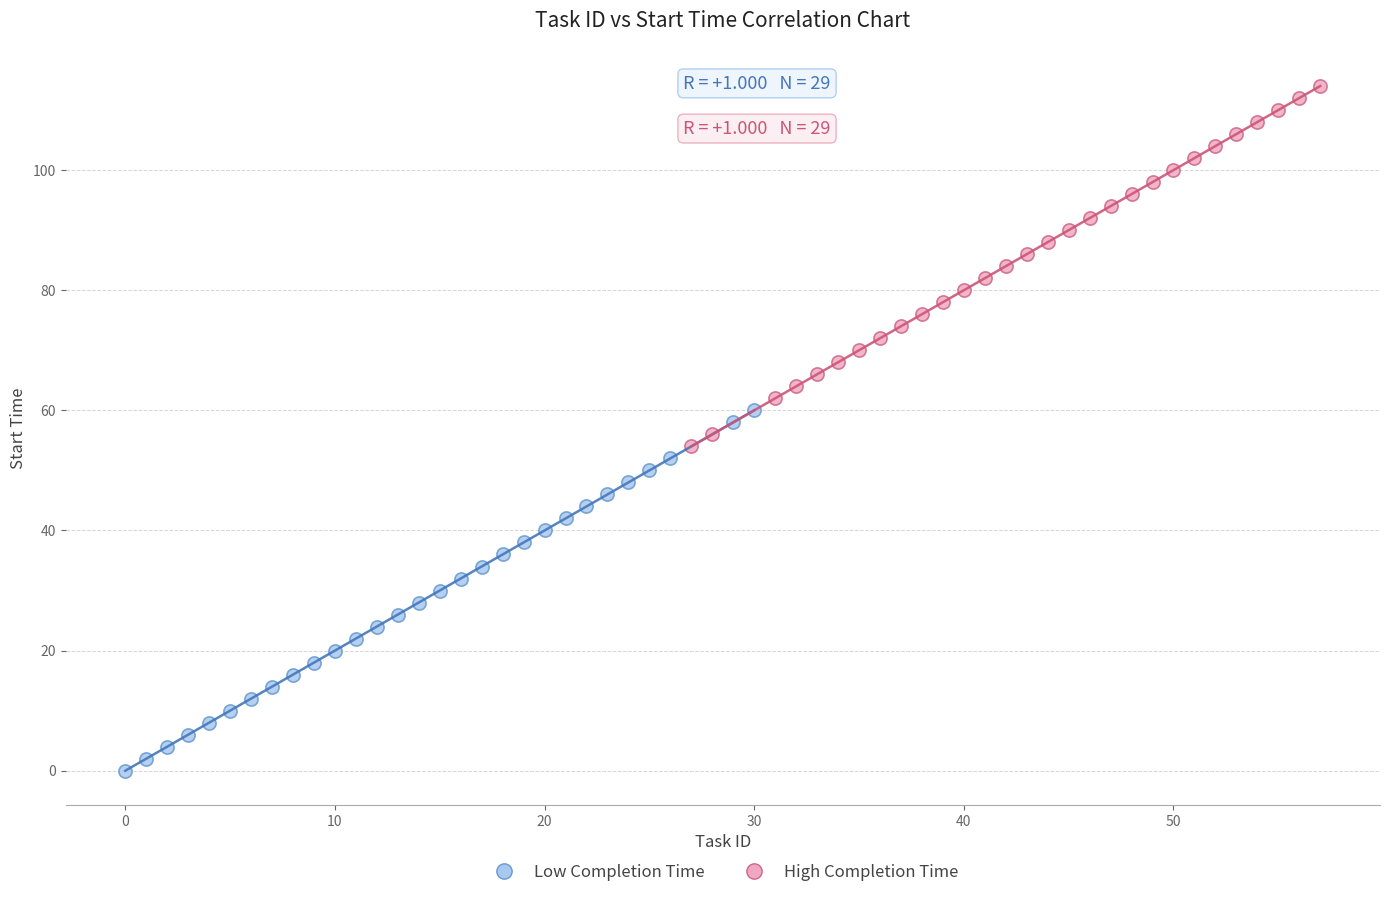

Which series reaches the maximum Y coordinate?

High Completion Time